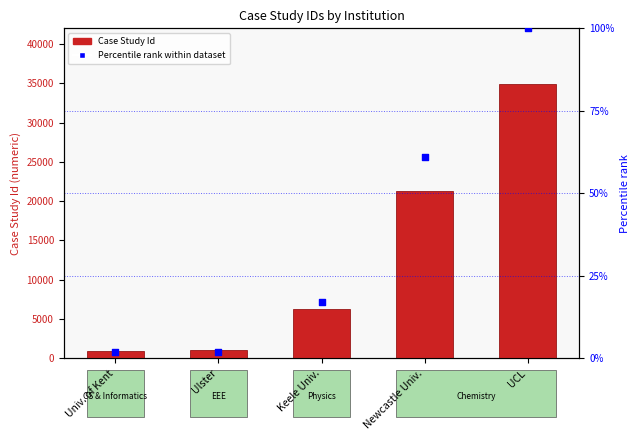

At which category is the sum across all series the highest?

UCL